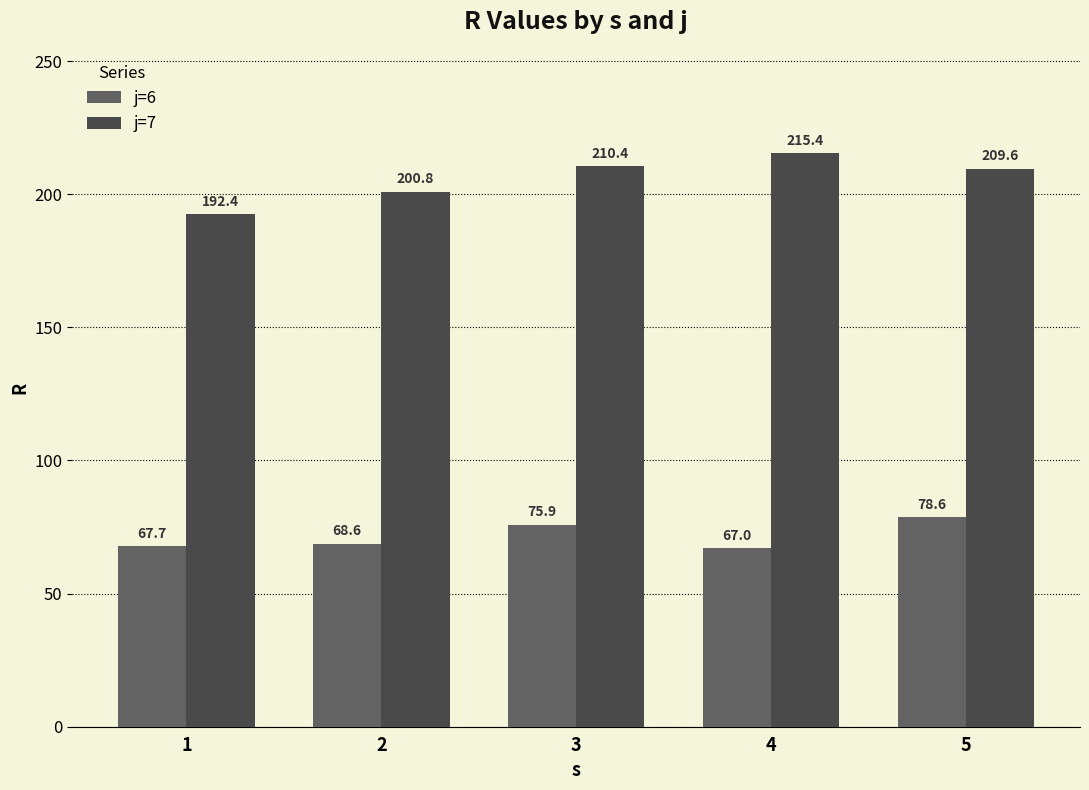

Is it true that j=7 equals 210.4 at 3?

True